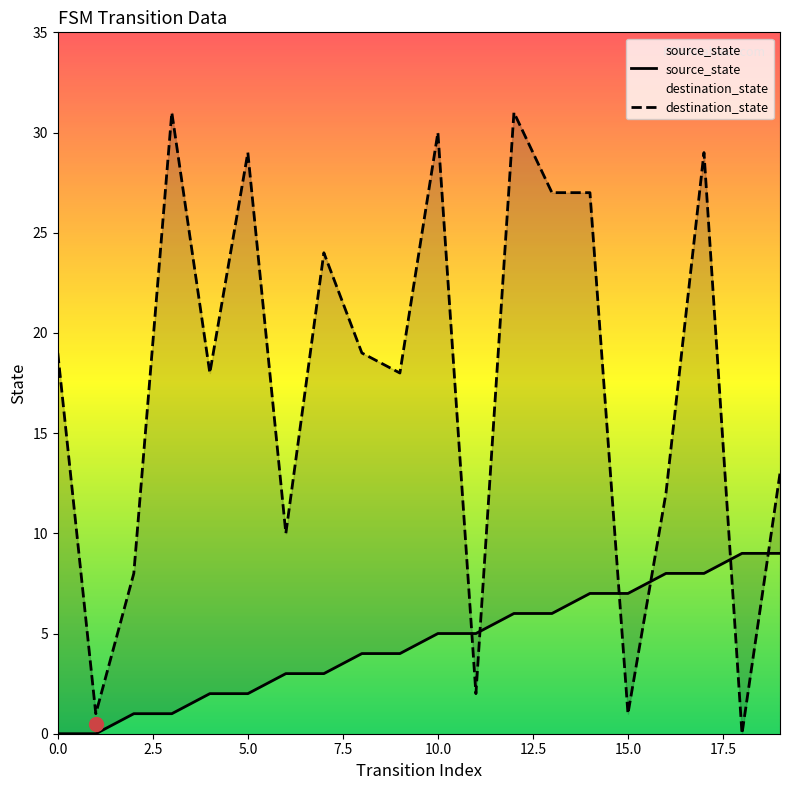

What is the value of the destination_state point at the 20th from the left?

13